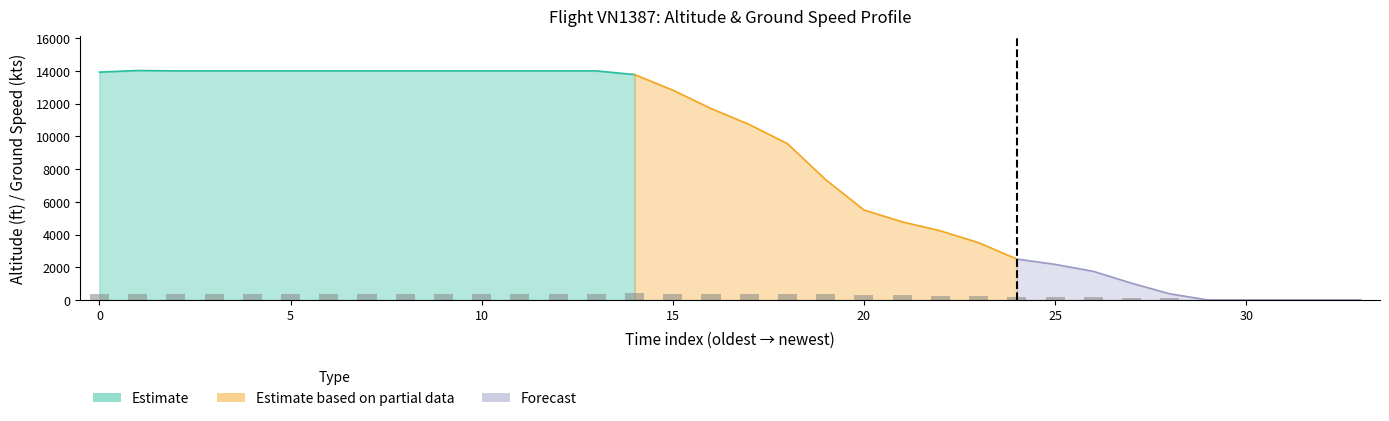

What is the difference between the ground_speed values at 27 and 1?

356